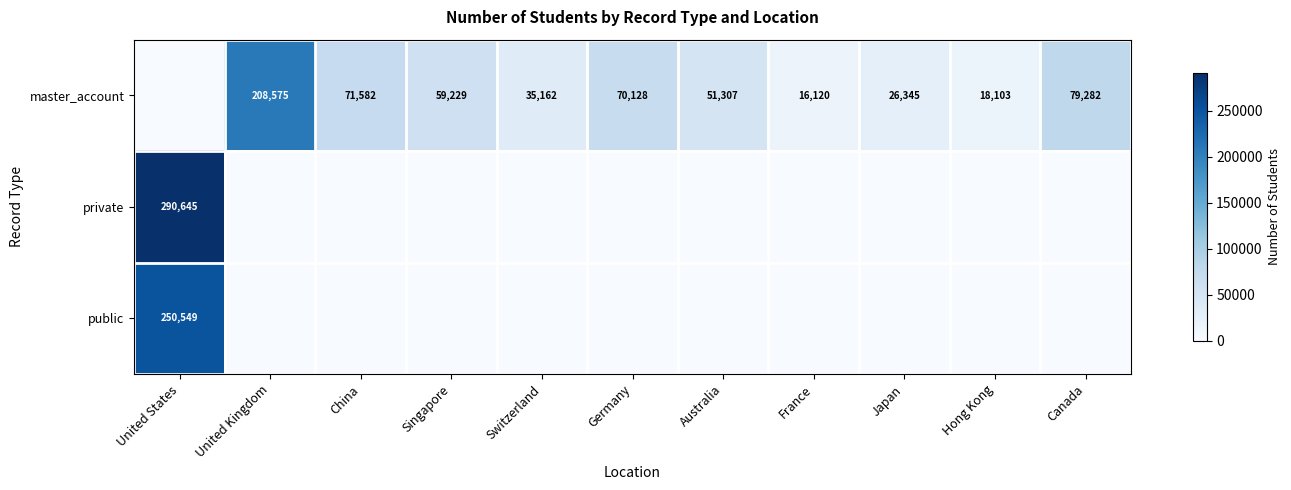

The master_account series shows 82256 at Singapore. True or false?

False